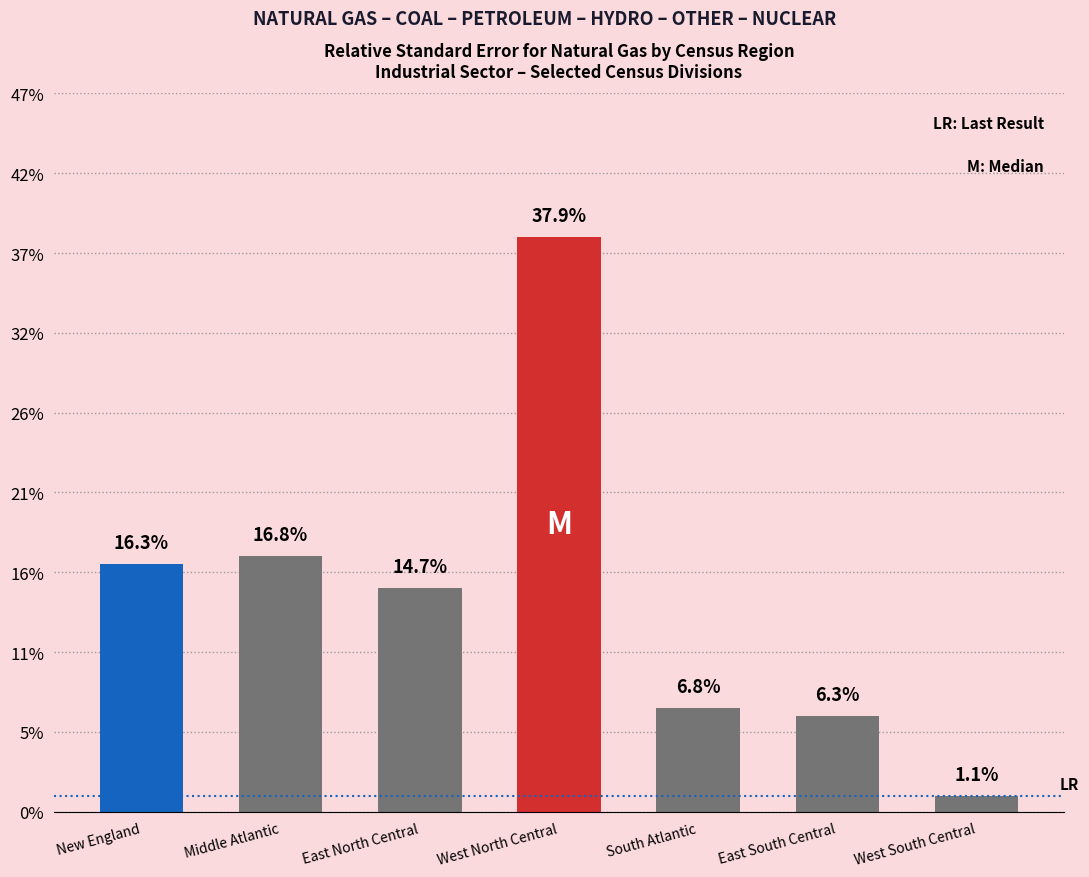

Rank the categories by value from lowest to highest.

West South Central, East South Central, South Atlantic, East North Central, New England, Middle Atlantic, West North Central